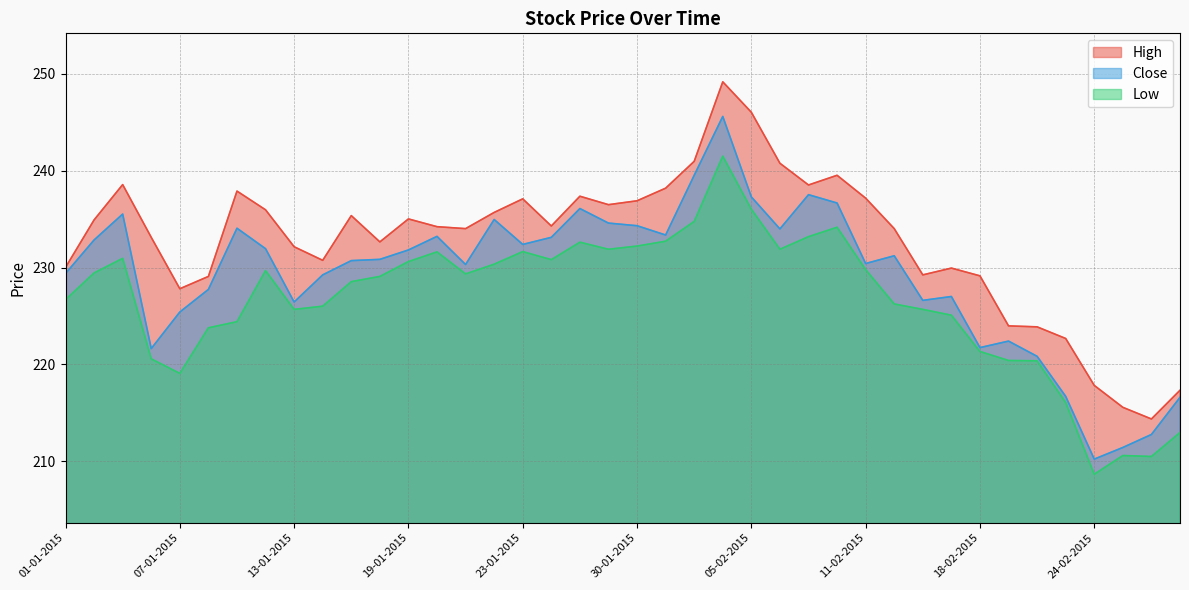

What is the spread (max minus min) of values at 14-01-2015?

4.7